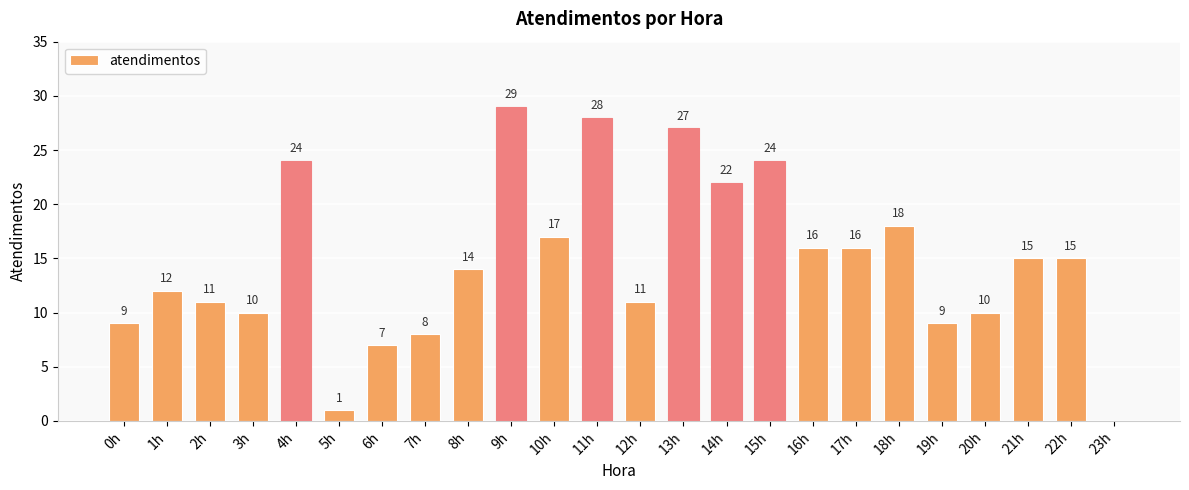

What is the sum of all values?

353